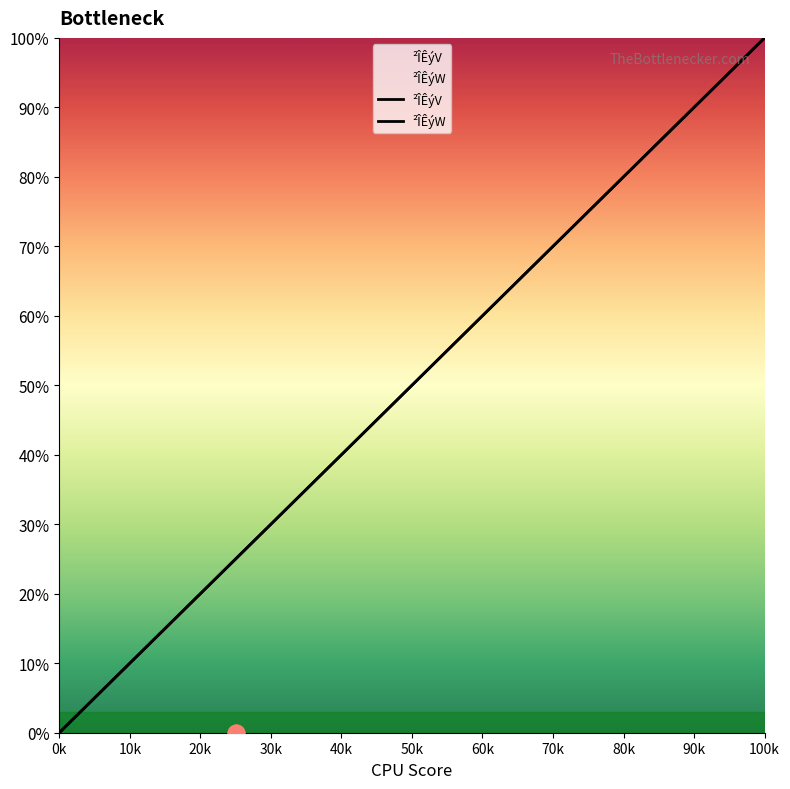

True or false: ²ÎÊýV and ²ÎÊýW intersect in this chart.

False